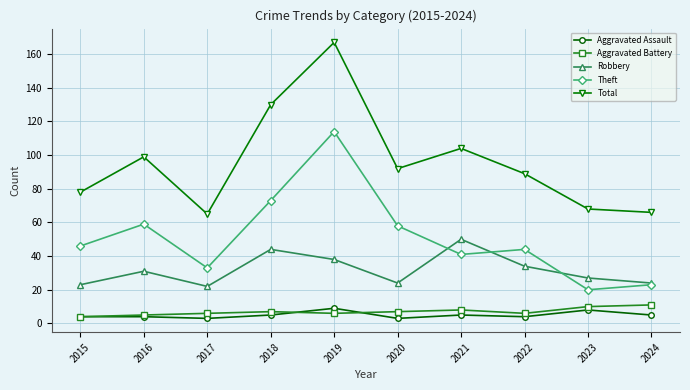

Reading right to left, transcribe all the data shown in this chart.

Aggravated Assault: 5	8	4	5	3	9	5	3	4	4
Aggravated Battery: 11	10	6	8	7	6	7	6	5	4
Robbery: 24	27	34	50	24	38	44	22	31	23
Theft: 23	20	44	41	58	114	73	33	59	46
Total: 66	68	89	104	92	167	130	65	99	78